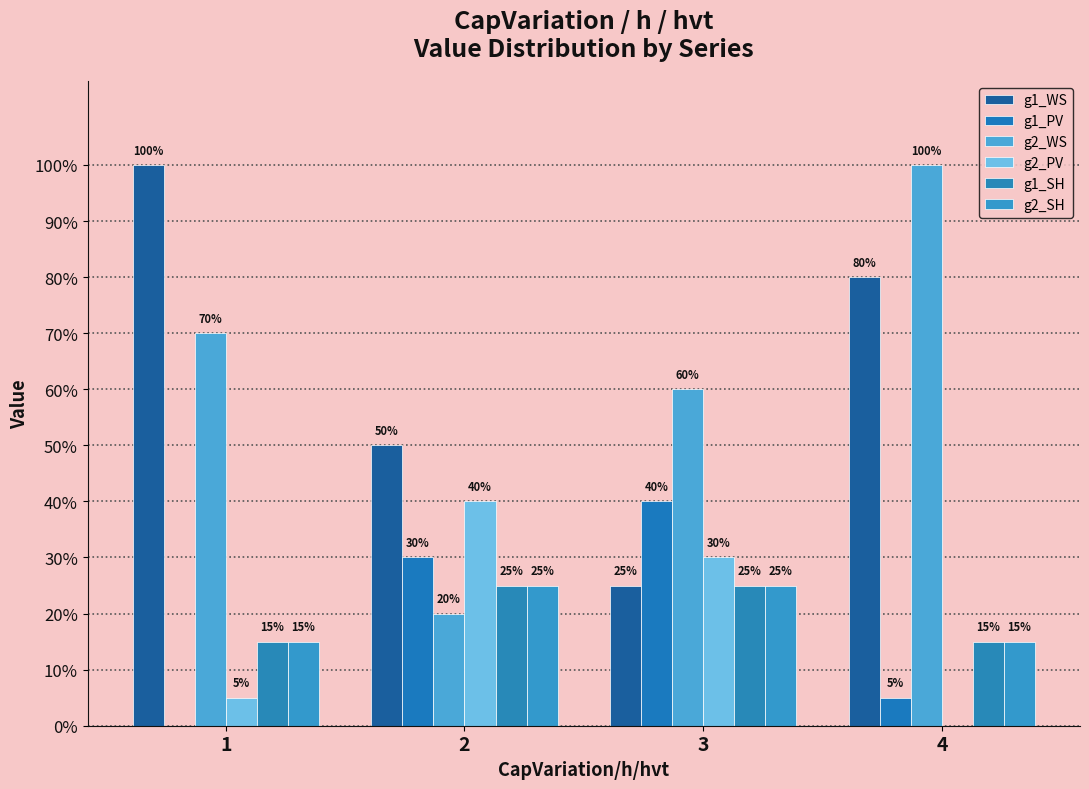

What is the greatest value displayed?

1.0